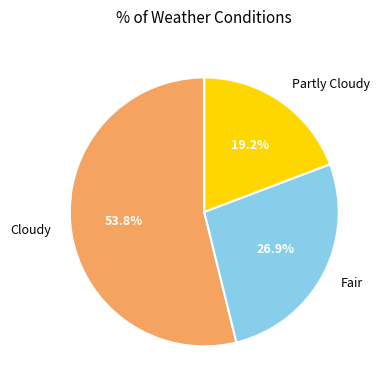

Which slice is the smallest?

Partly Cloudy